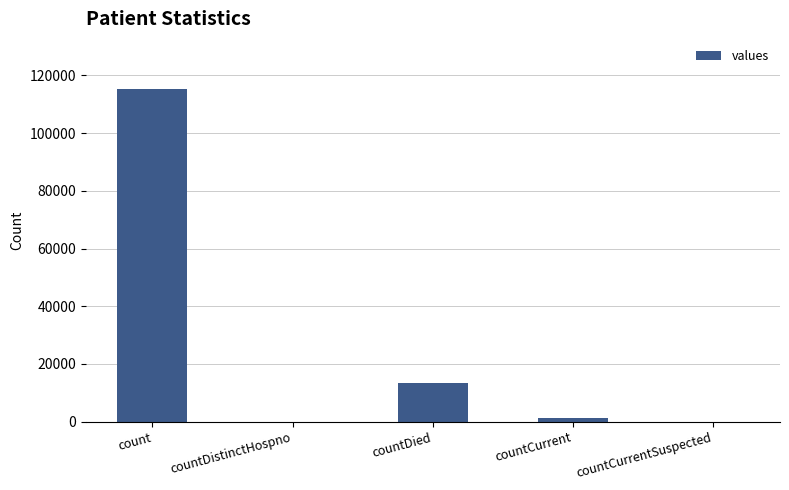

The value at countCurrentSuspected is 71028. True or false?

False